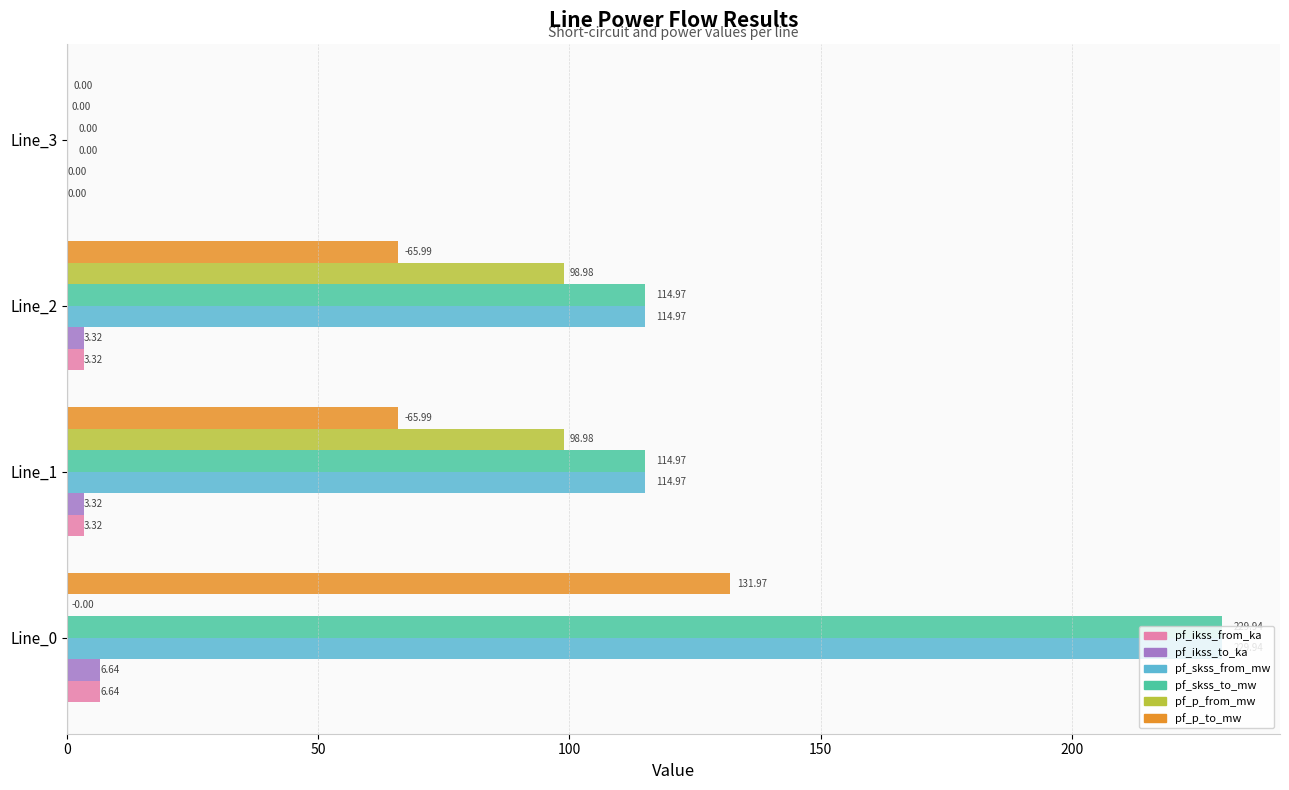

How many values in pf_skss_to_mw are above zero?

3